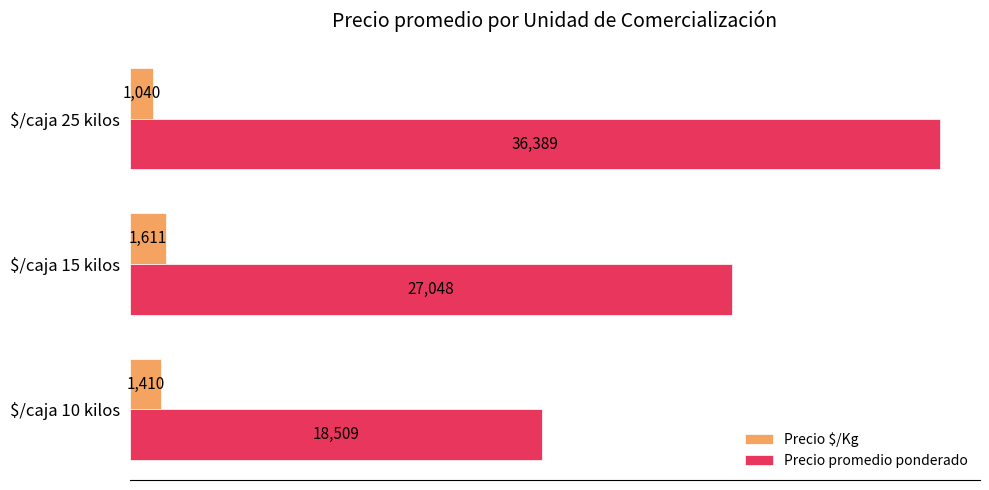

The Precio promedio ponderado series shows 36389.0 at $/caja 25 kilos. True or false?

True